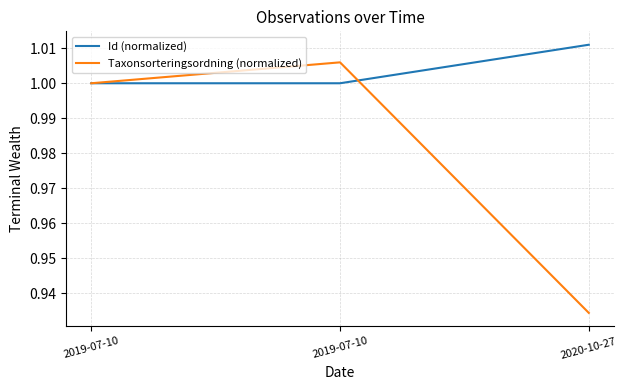

Where does the Taxonsorteringsordning (normalized) series first go above 1?

2019-07-10